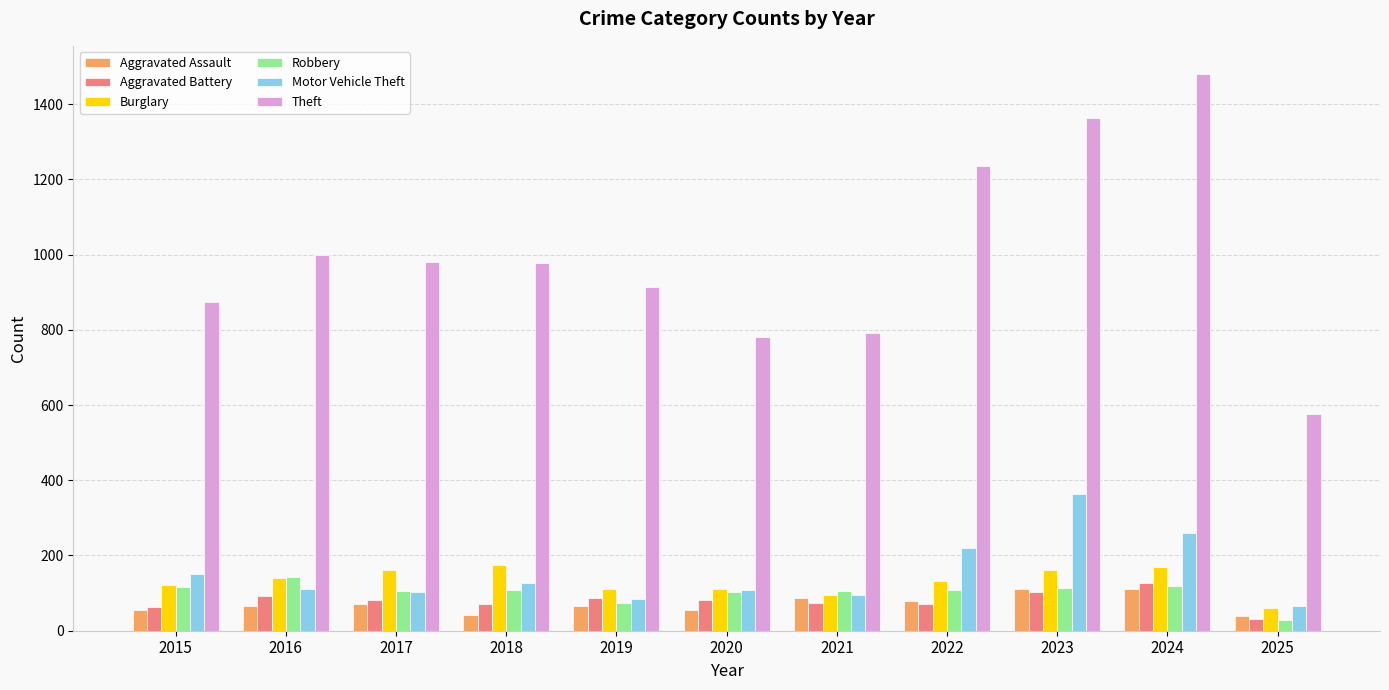

Is it true that Robbery equals 50 at 2018?

False